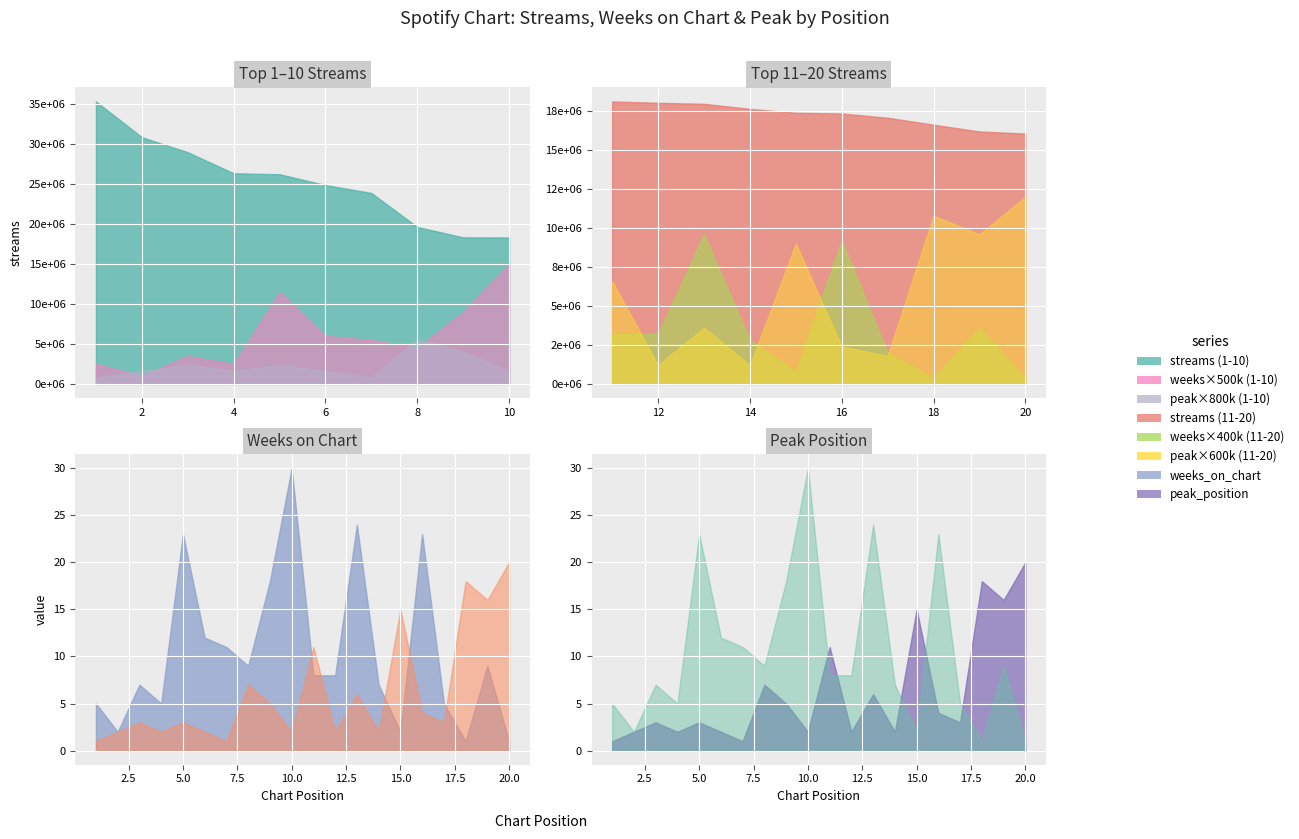

What is the value of the peak_position point at the 5th from the left?

3